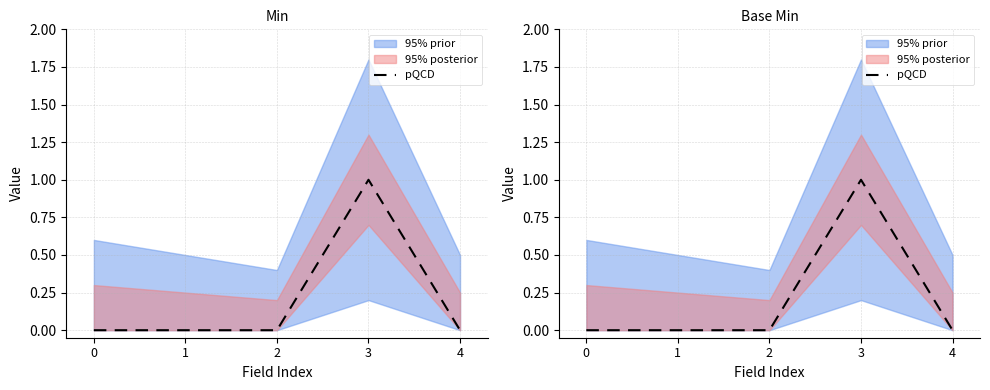

What is the difference between the maximum and minimum values?

1